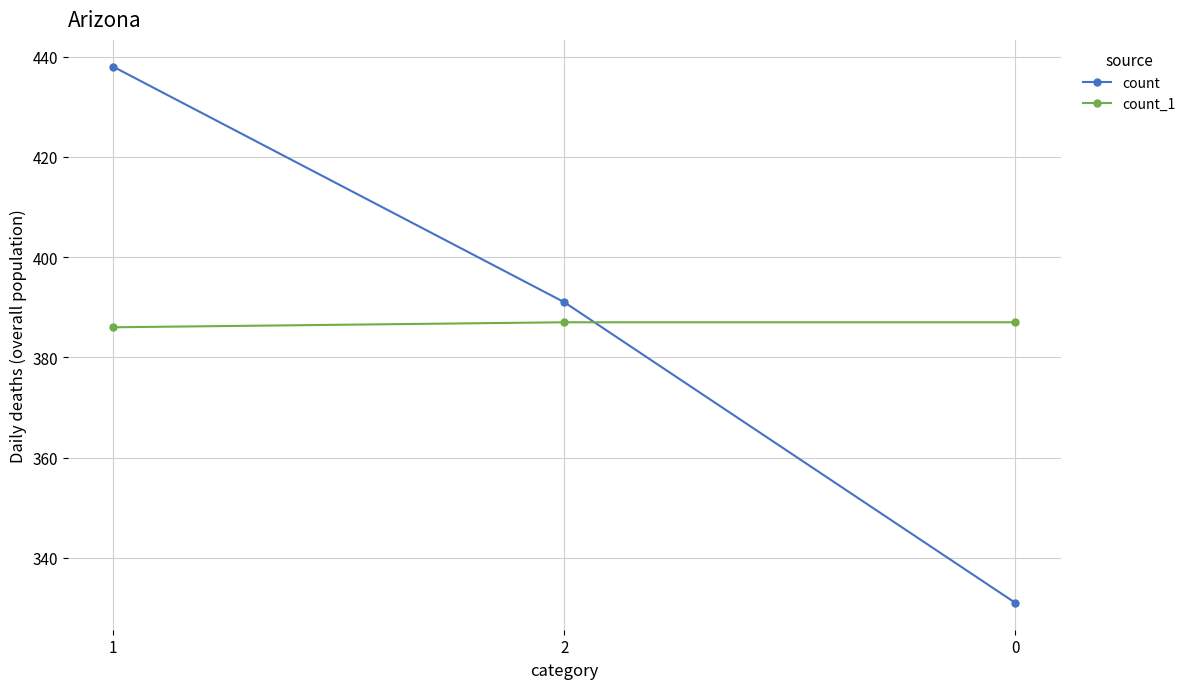

What is the value of the count_1 point at the 1st from the left?

386